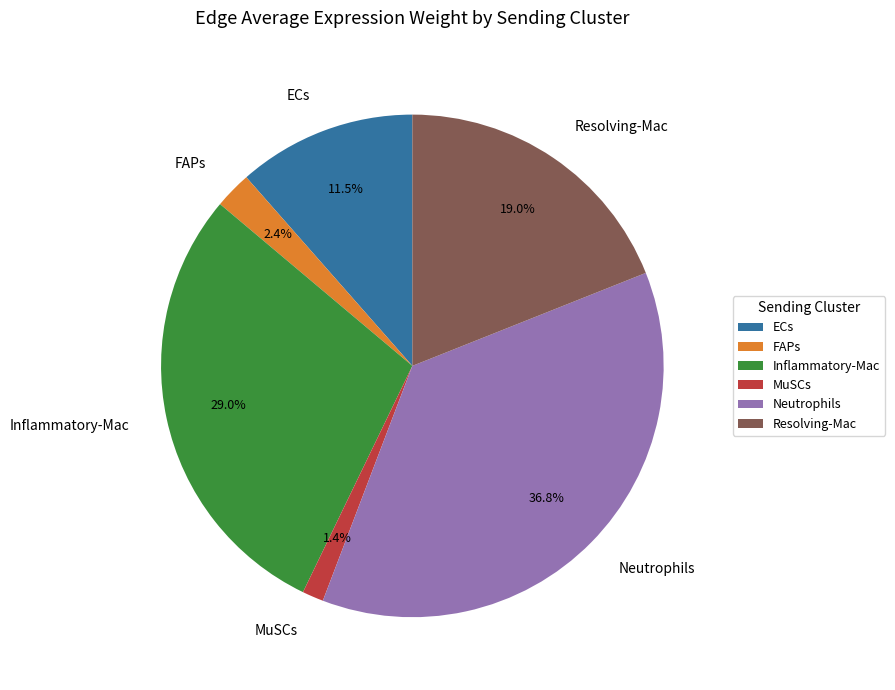

Is Resolving-Mac the majority of the pie?

No